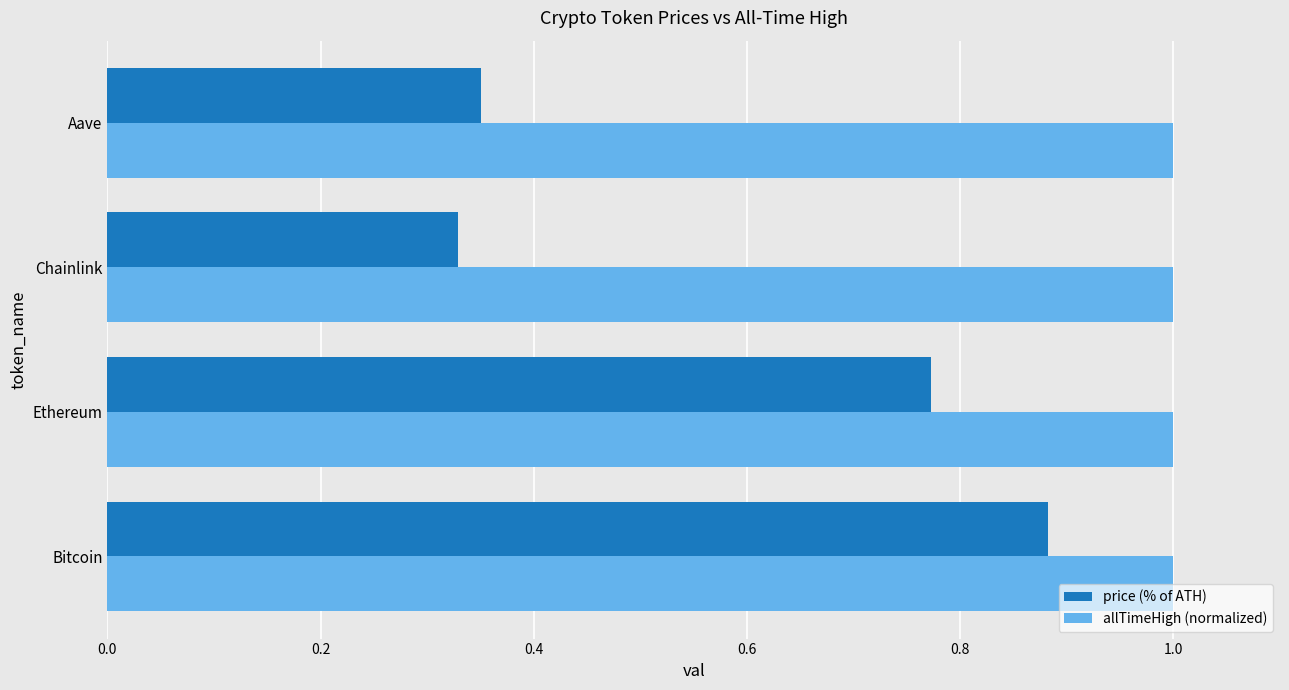

List the series in order of their overall mean, highest first.

allTimeHigh (normalized), price (% of ATH)